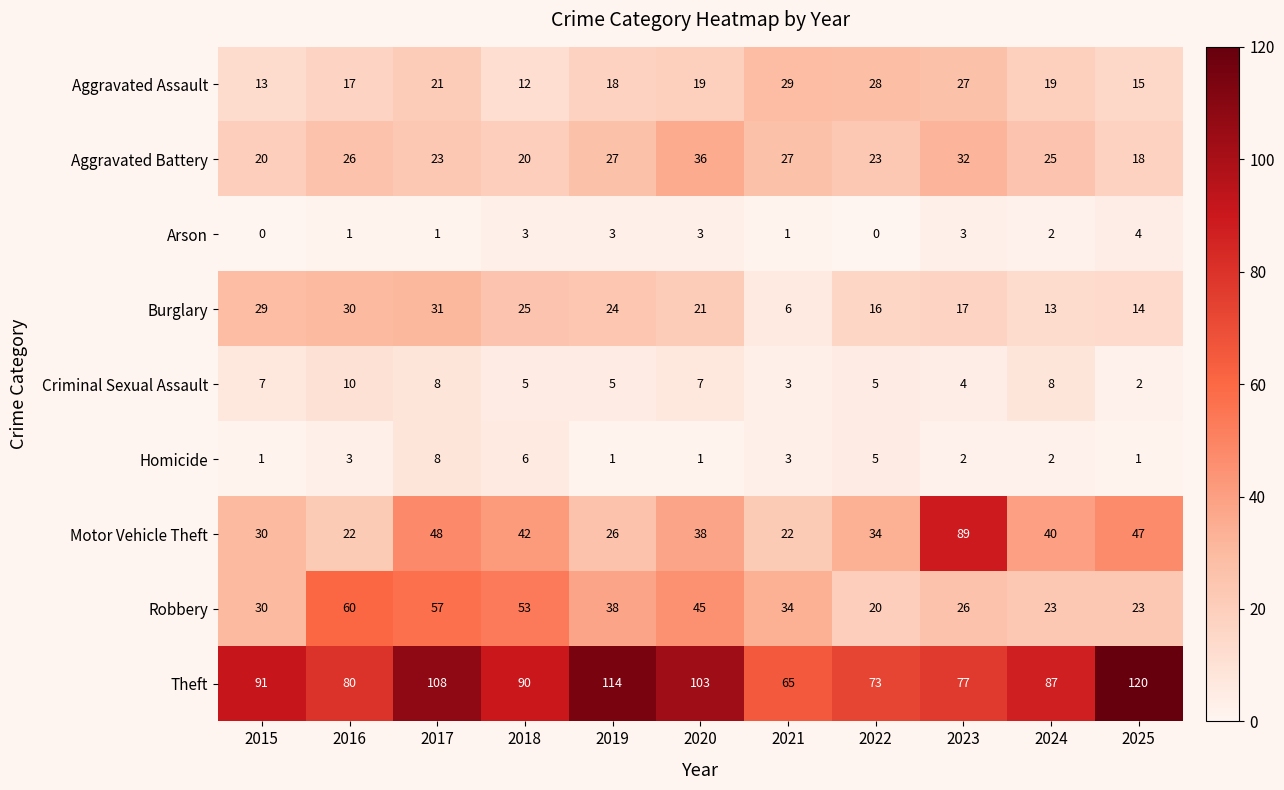

At which category is the sum across all series the highest?

2017